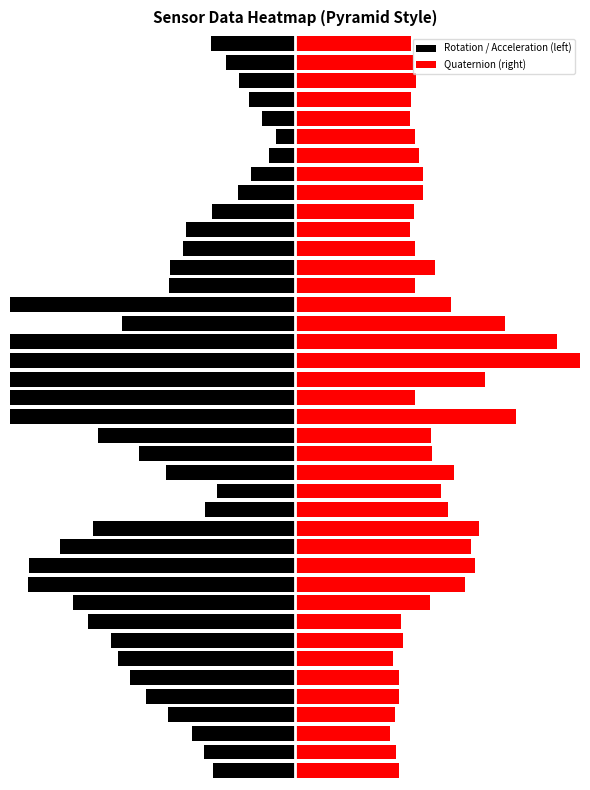

True or false: Quaternion (right) has a value of 4.5 at 6.

False